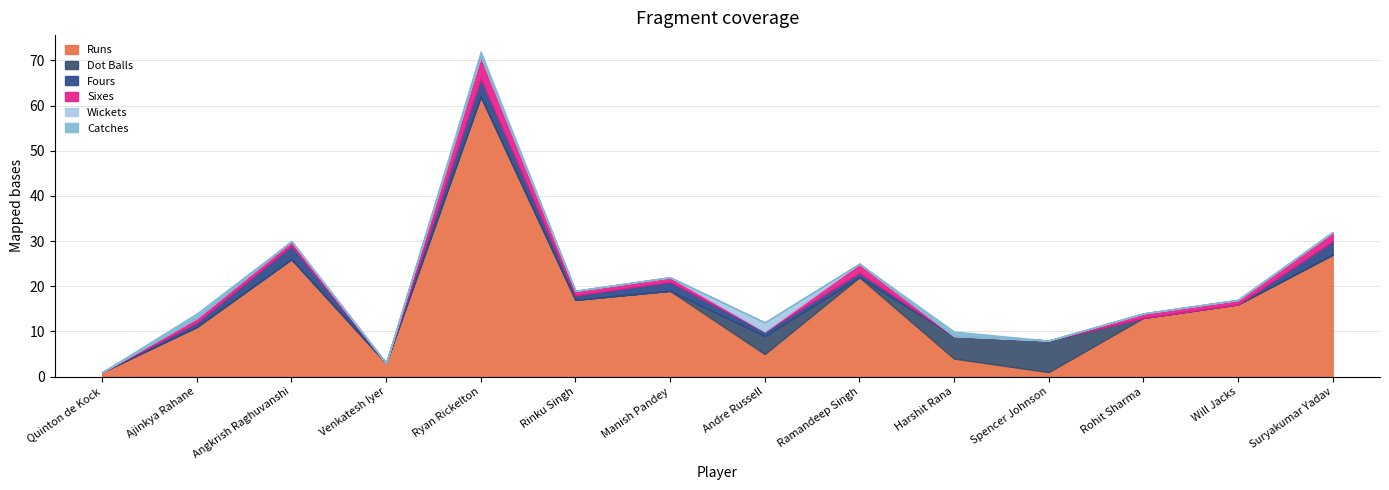

Where does the Runs series first go above 16?

Angkrish Raghuvanshi